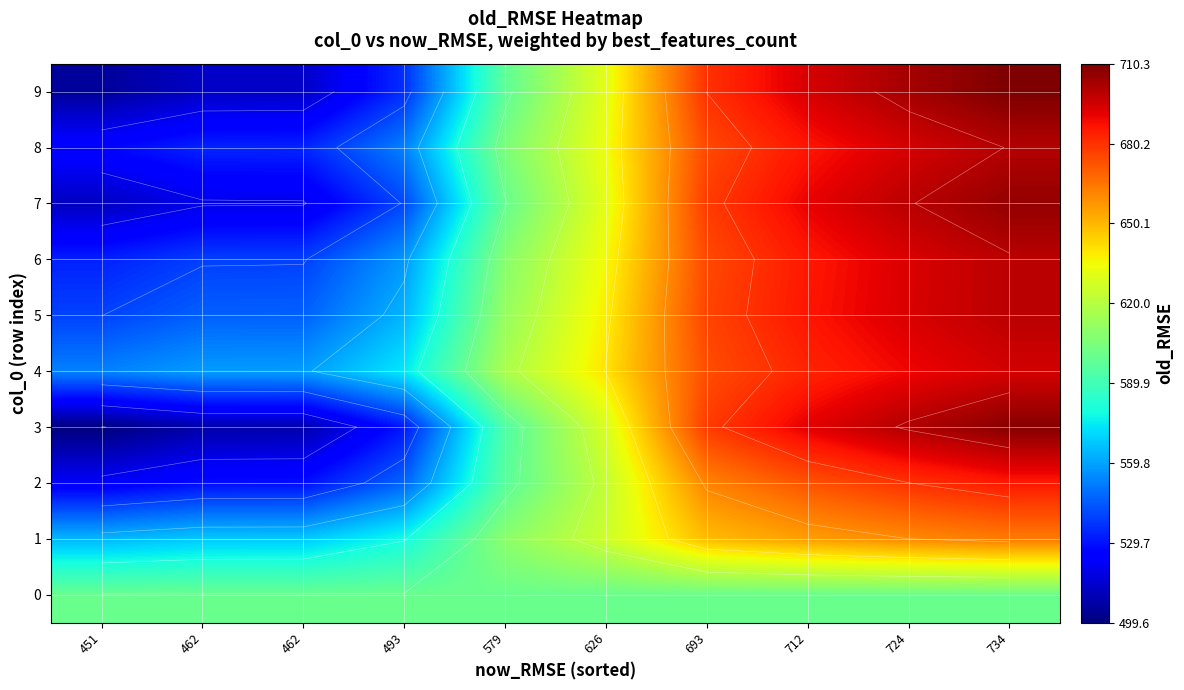

The 7 series shows 237.8 at 493. True or false?

False